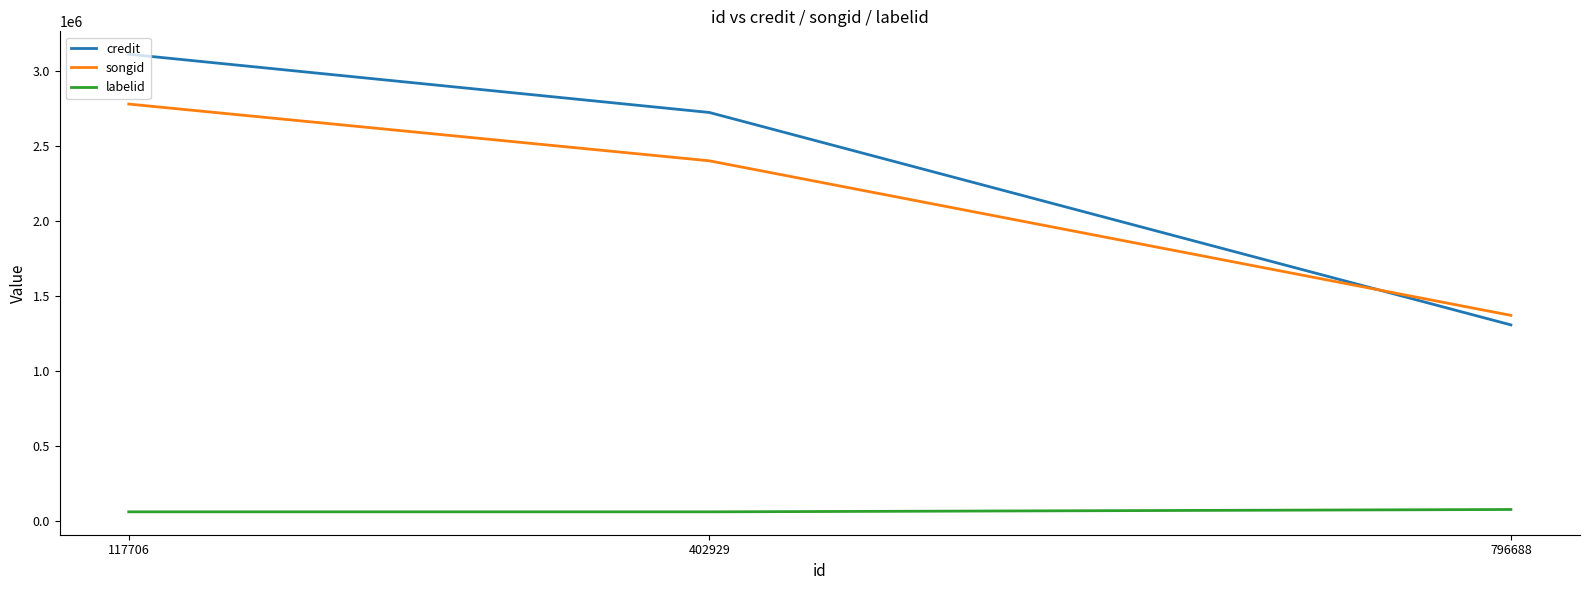

What is the average value of the credit series?

2380472